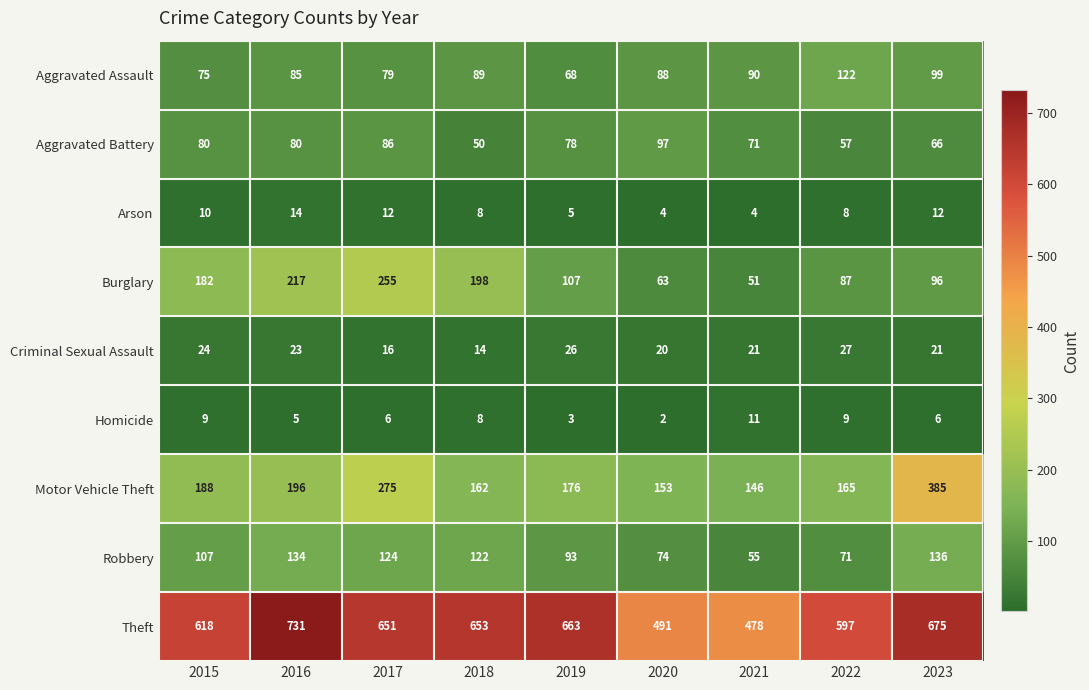

List the series in order of their peak value, lowest first.

Homicide, Arson, Criminal Sexual Assault, Aggravated Battery, Aggravated Assault, Robbery, Burglary, Motor Vehicle Theft, Theft